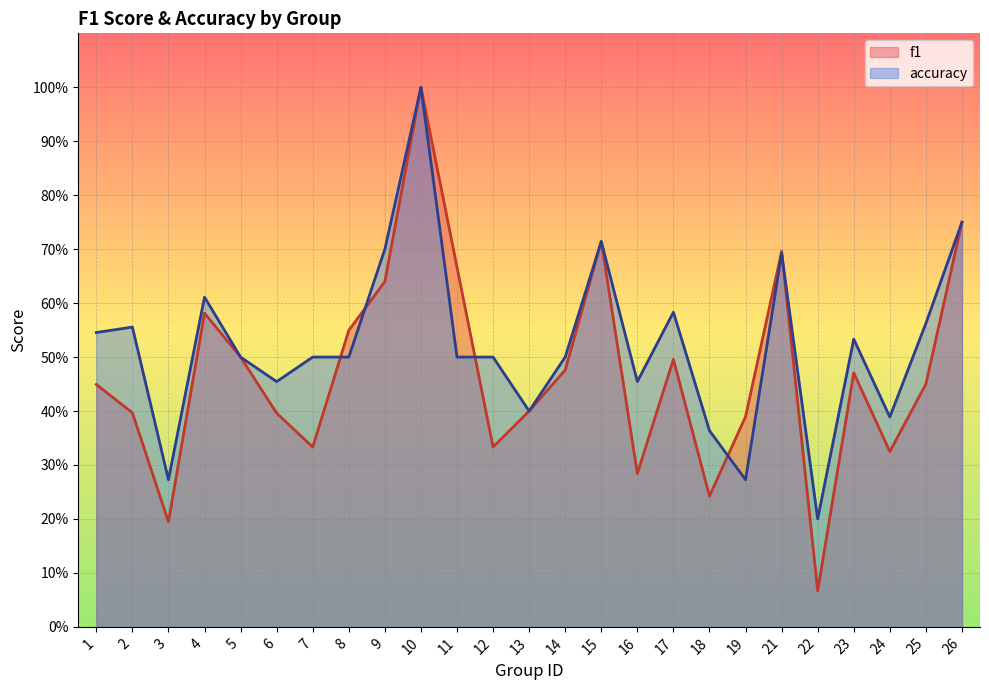

What is the highest value of the f1 series?

1.0